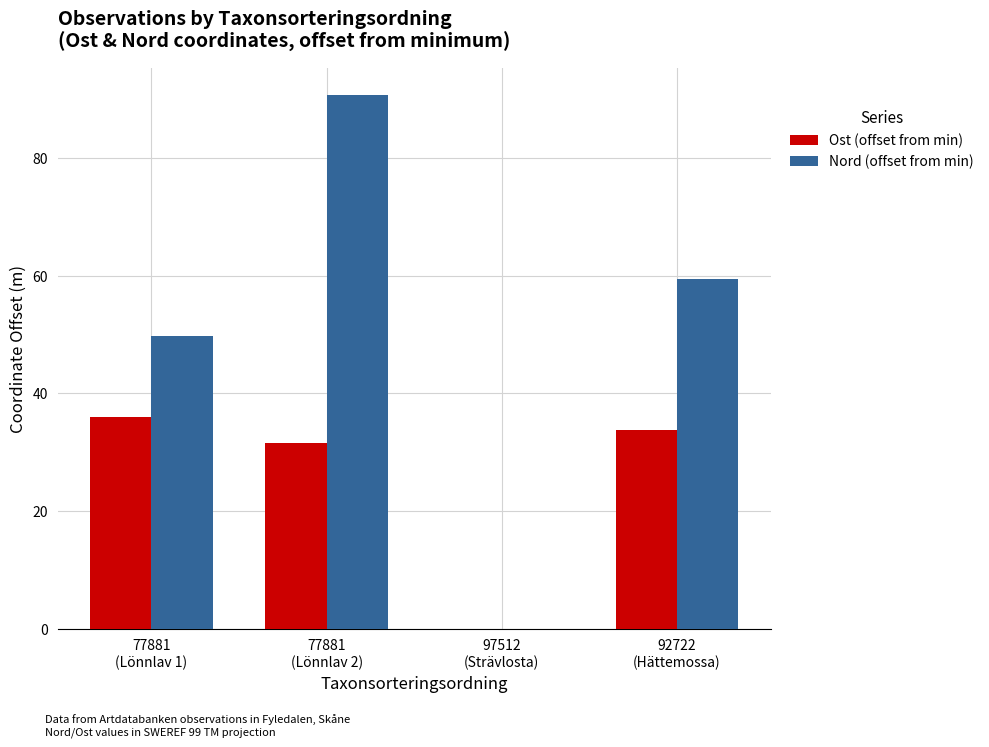

How many data points does each series have?

4